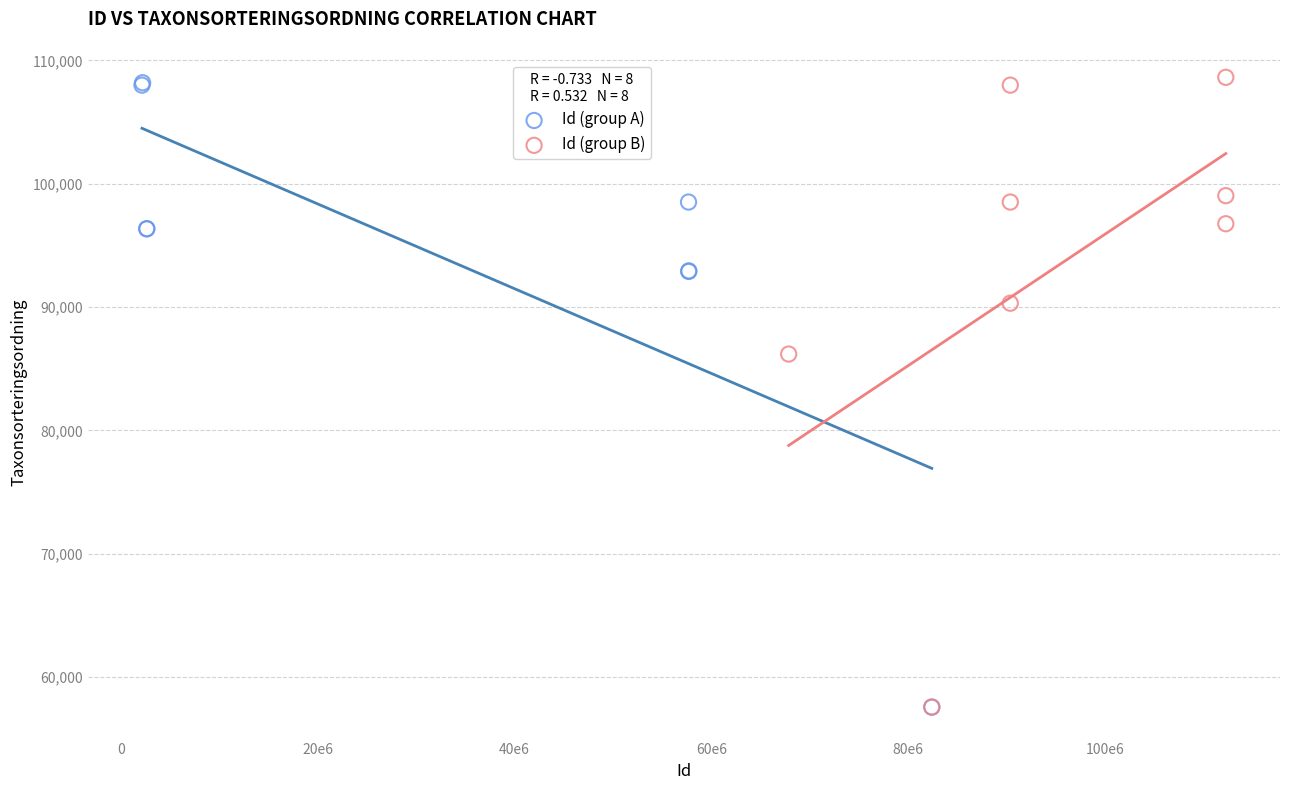

What are all the series names shown in the legend?

Id (group A), Id (group B)